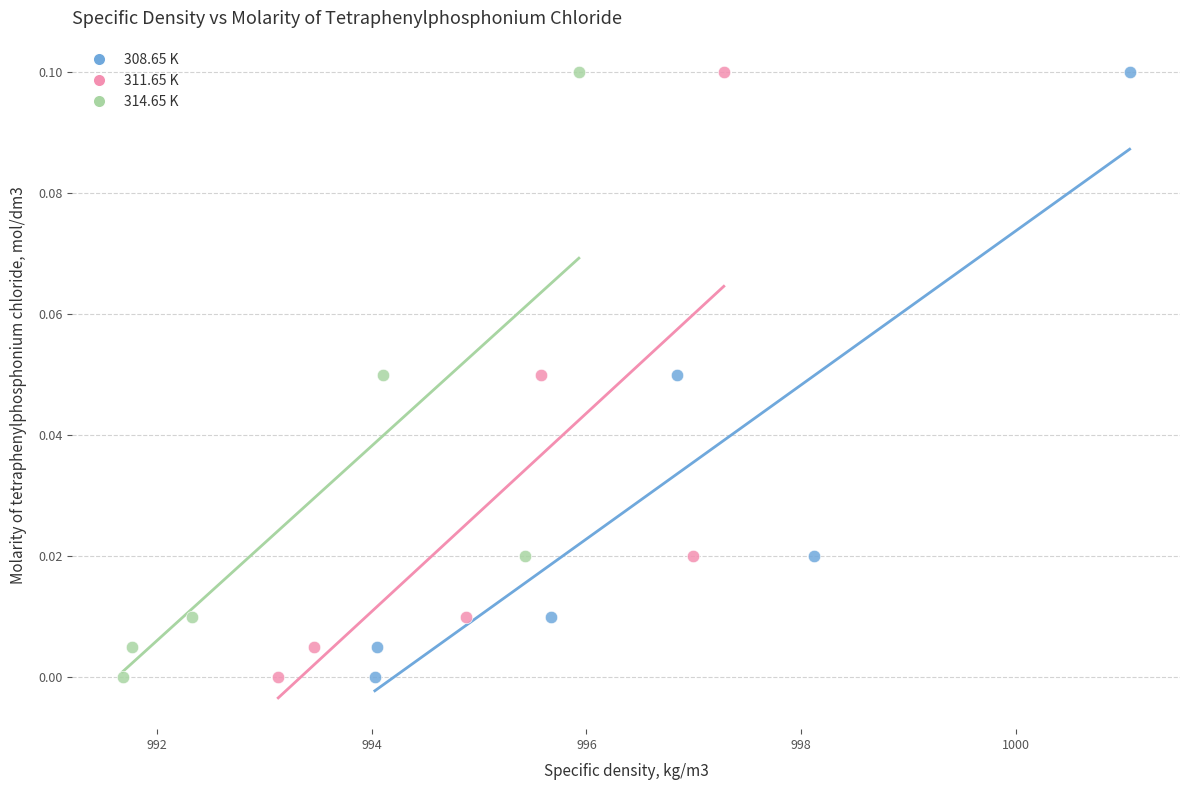

What are all the series names shown in the legend?

308.65 K, 311.65 K, 314.65 K